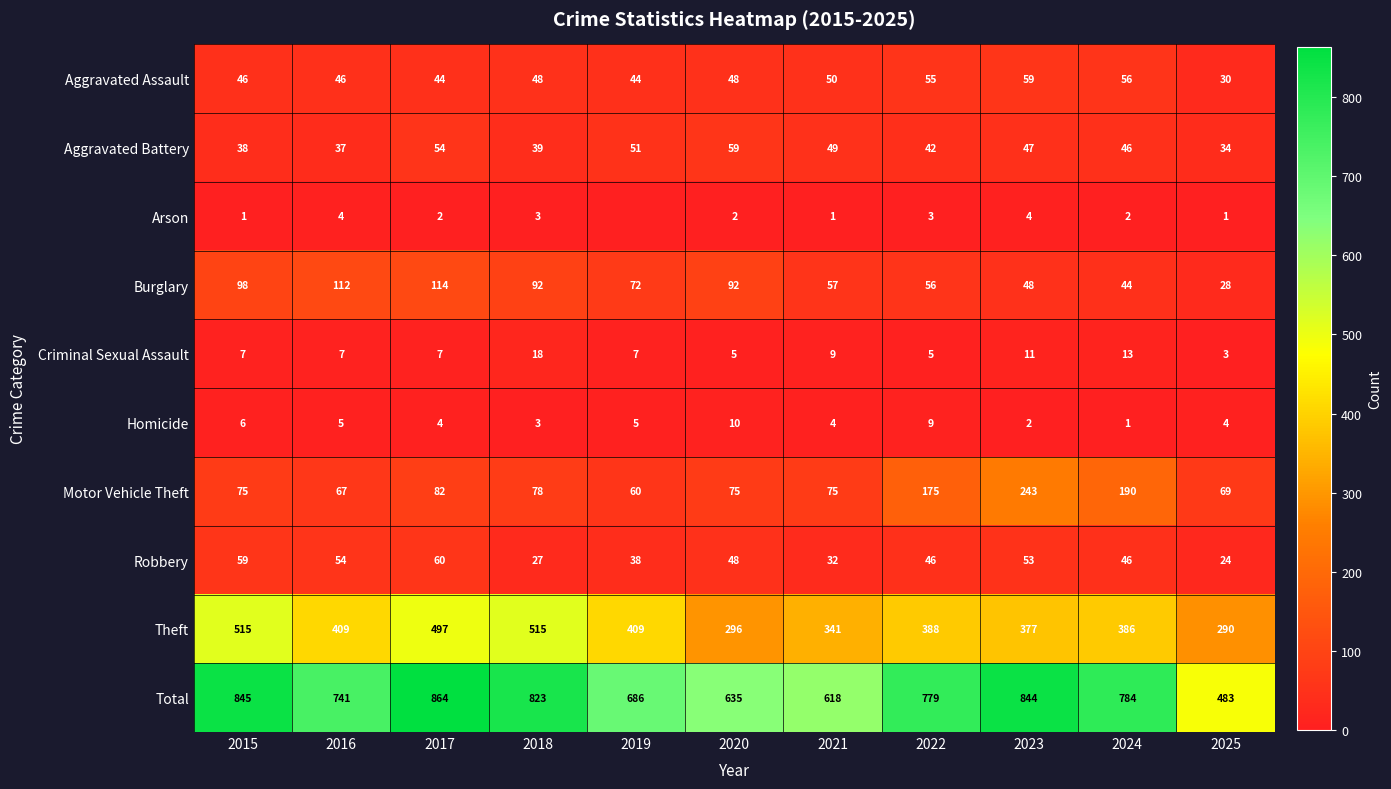

What is the difference between the second highest and second lowest values in the Aggravated Battery series?

17